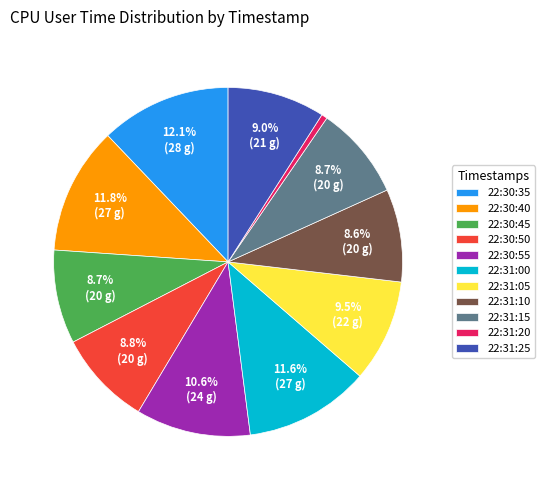

Which category has the smallest portion of the pie?

22:31:20